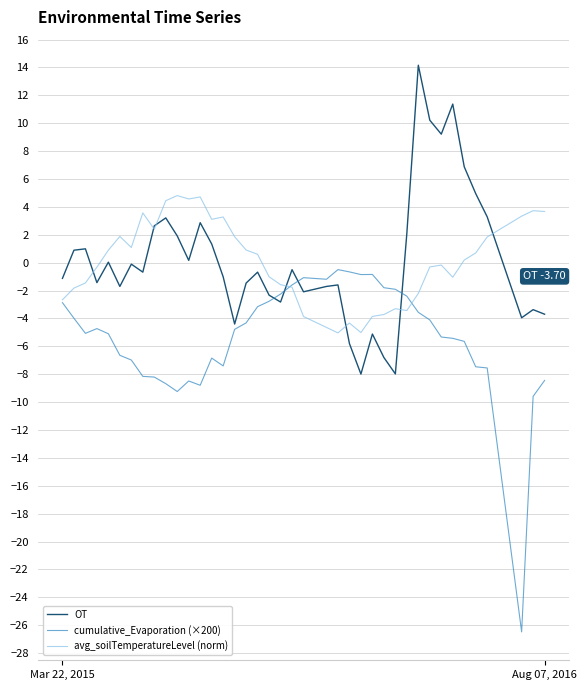

Rank the series by their maximum value, from lowest to highest.

cumulative_Evaporation (×200), avg_soilTemperatureLevel (norm), OT